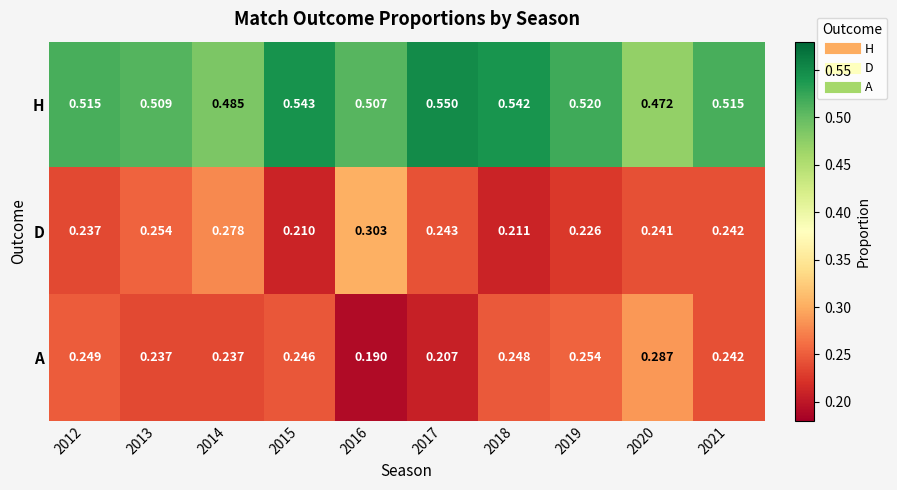

At how many categories does at least one series exceed 0?

10